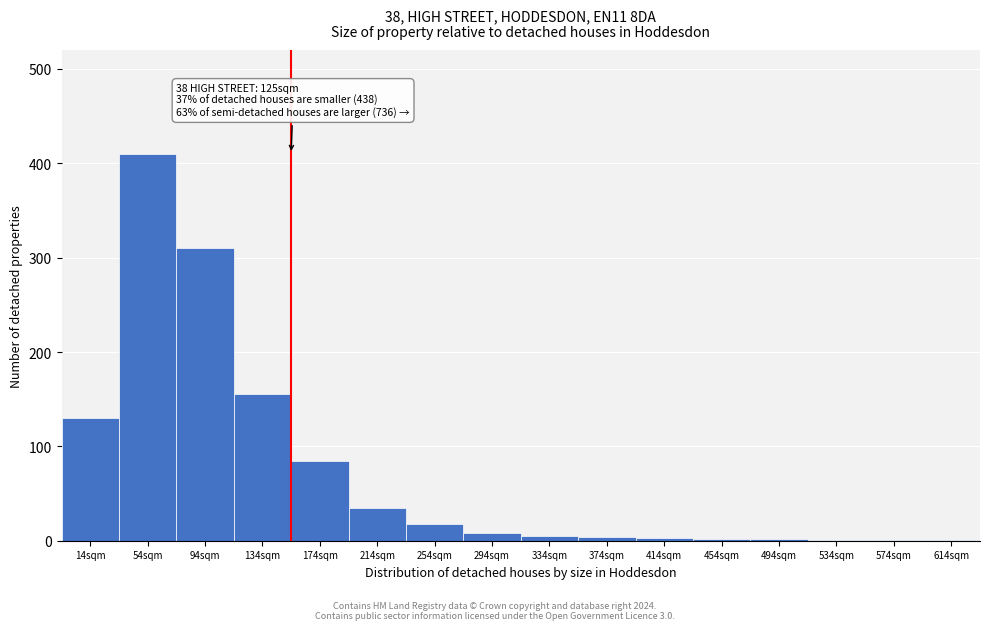

Between 254sqm and 134sqm, which is larger?

134sqm